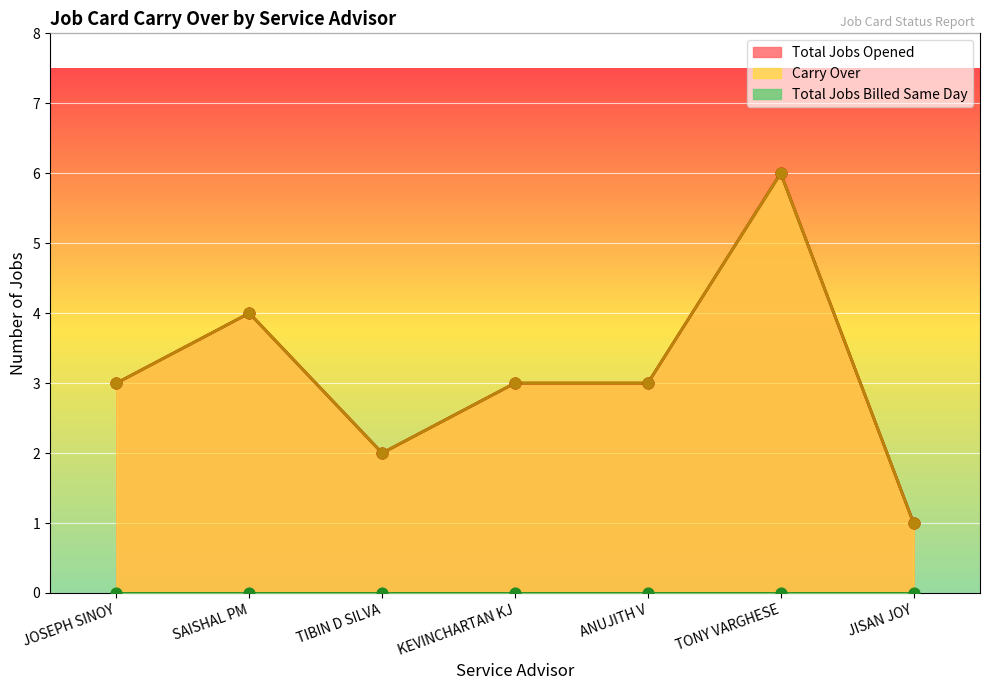

Is the value of Carry Over at KEVINCHARTAN KJ greater than the value of Total Jobs Opened at TONY VARGHESE?

No